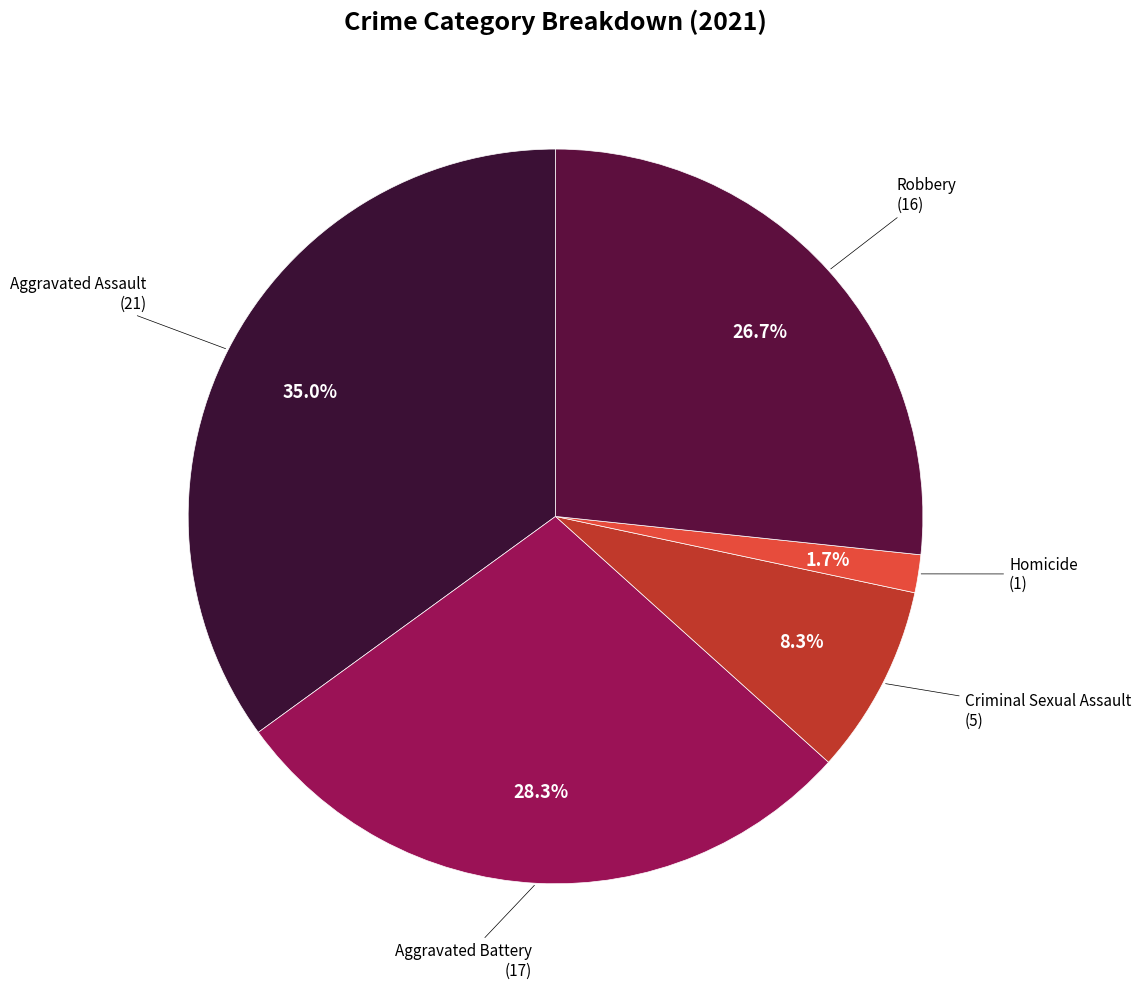

What is the largest slice in the pie chart?

Aggravated Assault